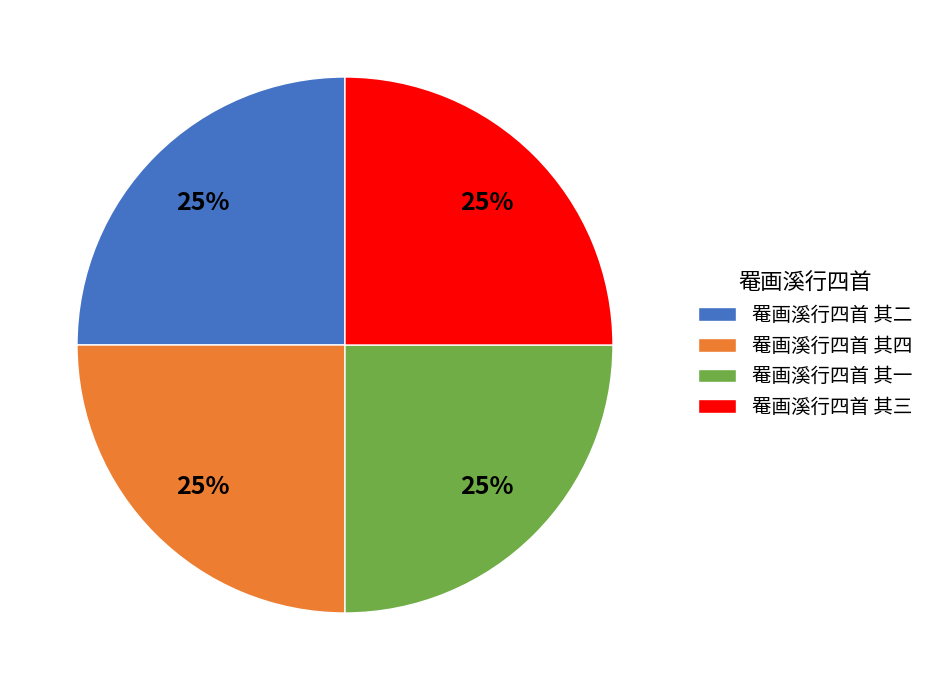

Approximately how many times larger is the value at 罨画溪行四首 其一 compared to 罨画溪行四首 其四?

1.0